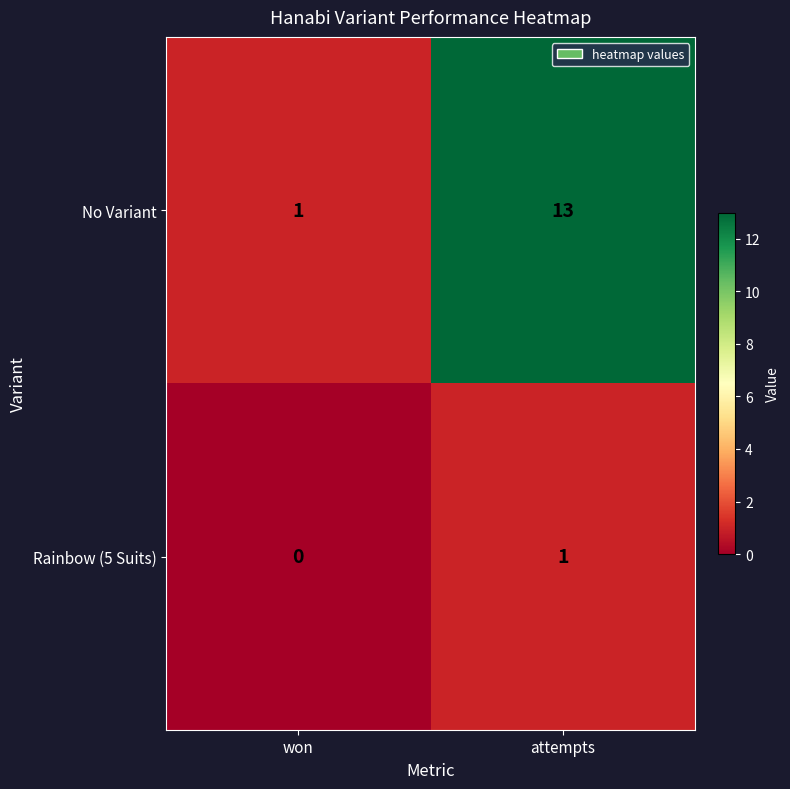

Which series has the largest total across all categories?

No Variant